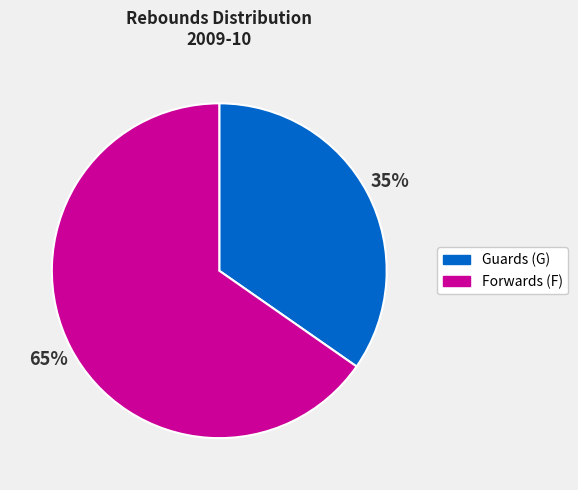

Does any single category account for the majority?

Yes